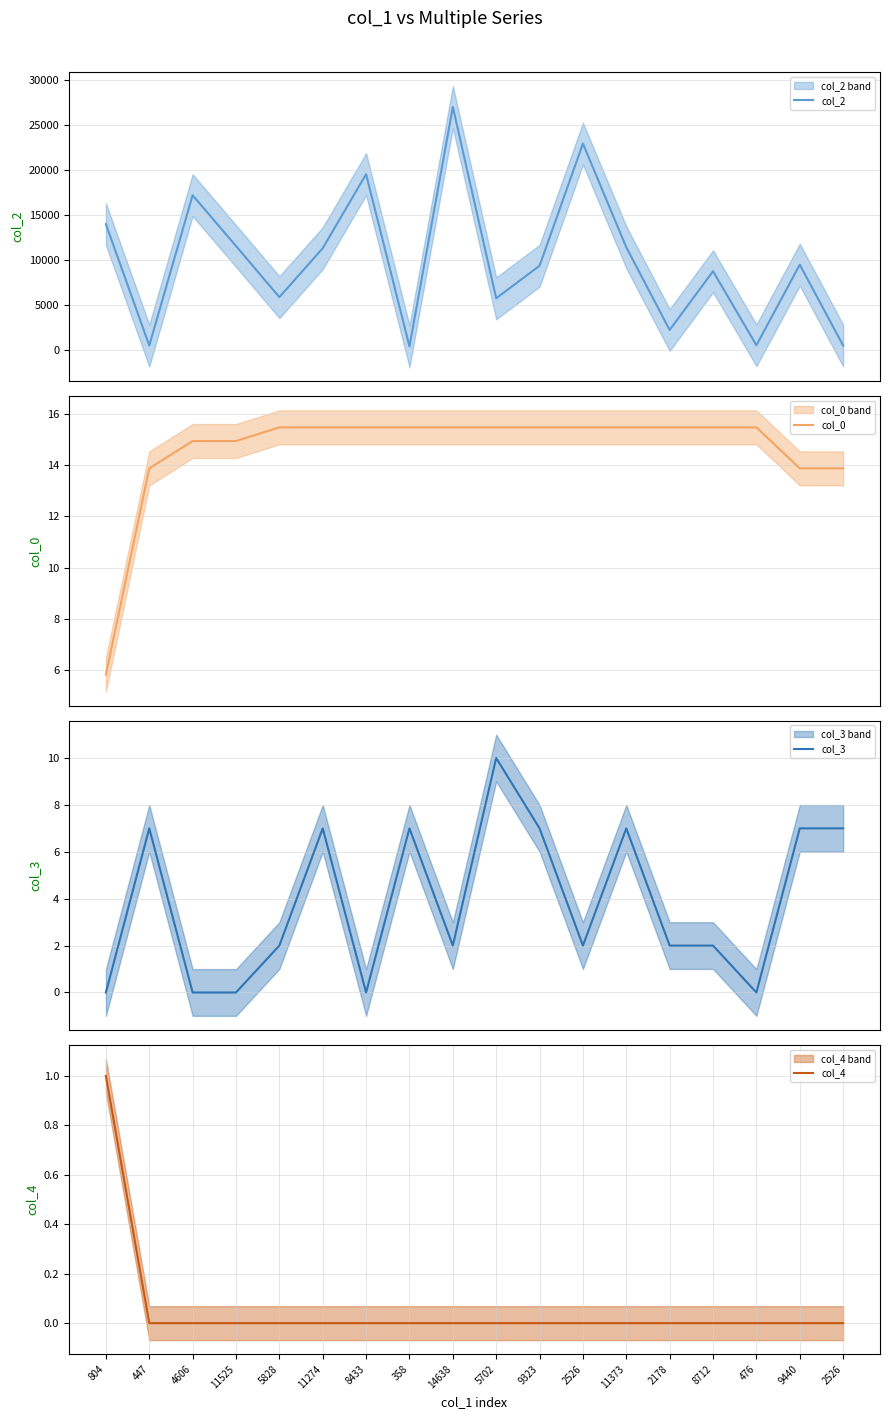

True or false: col_3 and col_2 intersect in this chart.

False